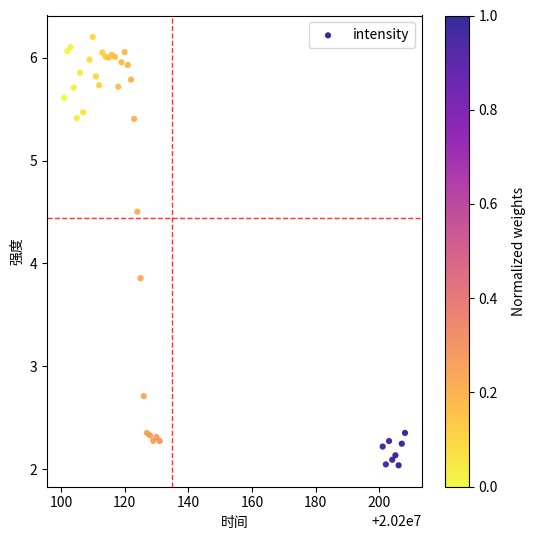

What Y value in the scatter plot is closest to 4?

3.9